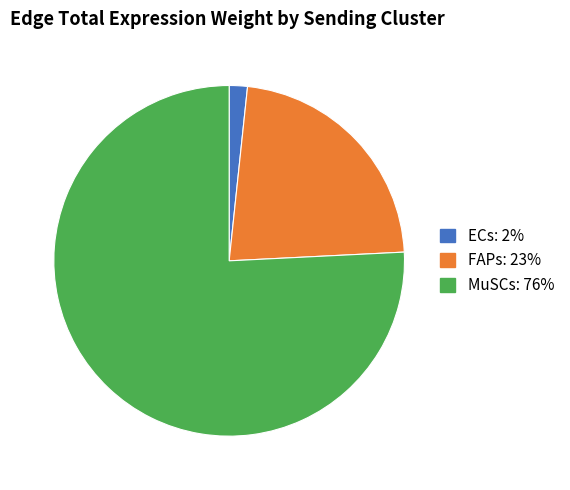

Does any single category account for the majority?

Yes